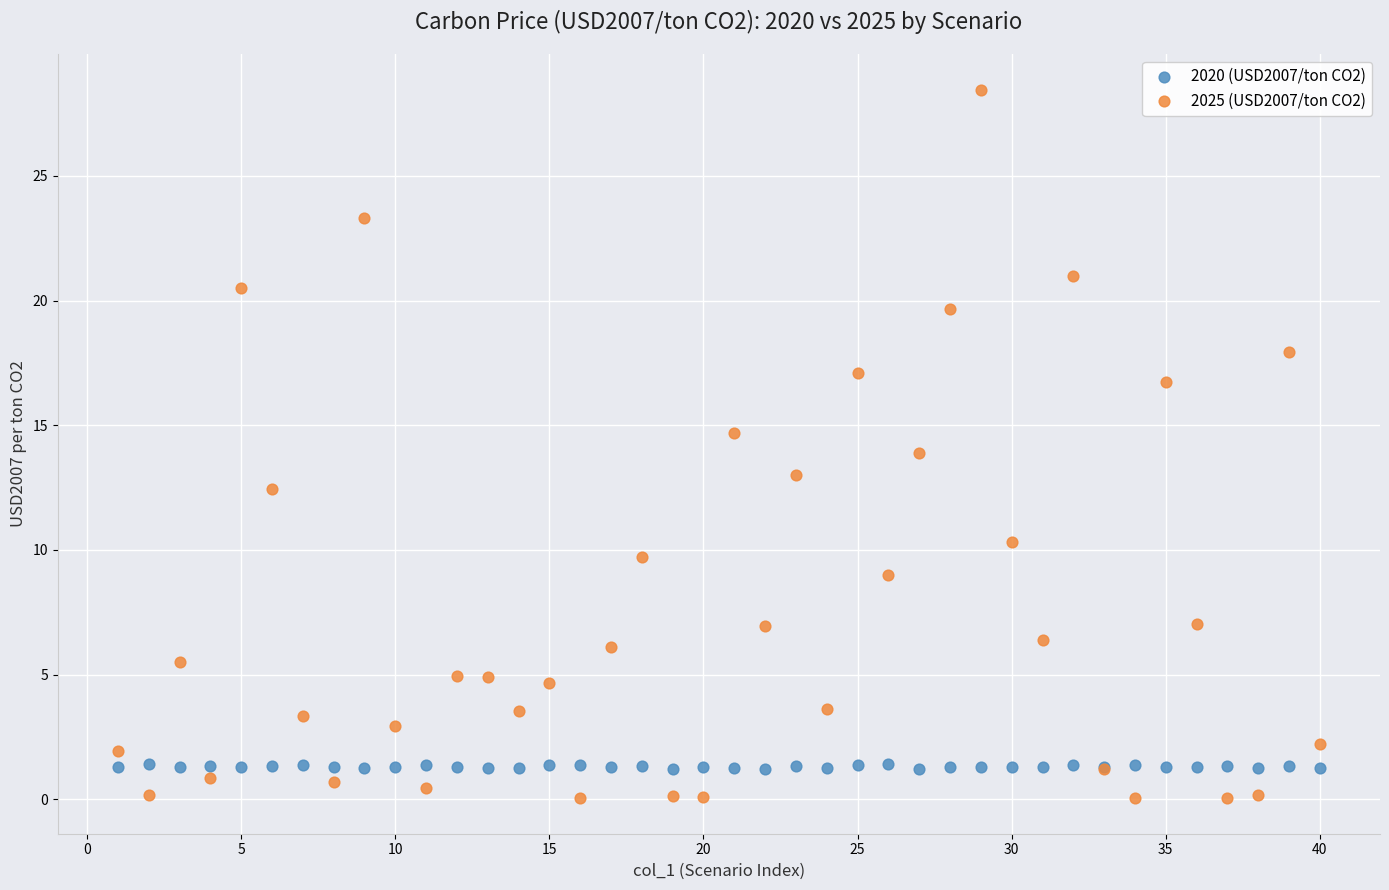

What is the X range (max minus min) for the scatter plot?

39.0